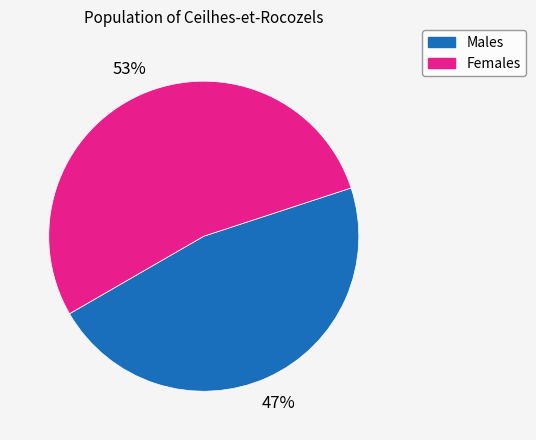

Is there a majority slice in this chart?

Yes